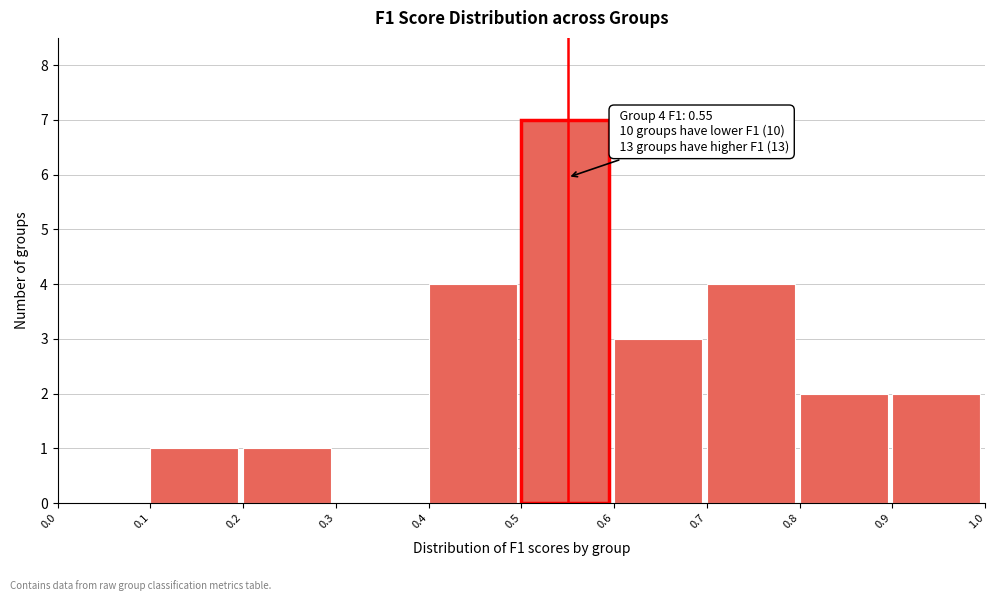

Which range on the x-axis has the tallest bar?

0.5 to 0.6